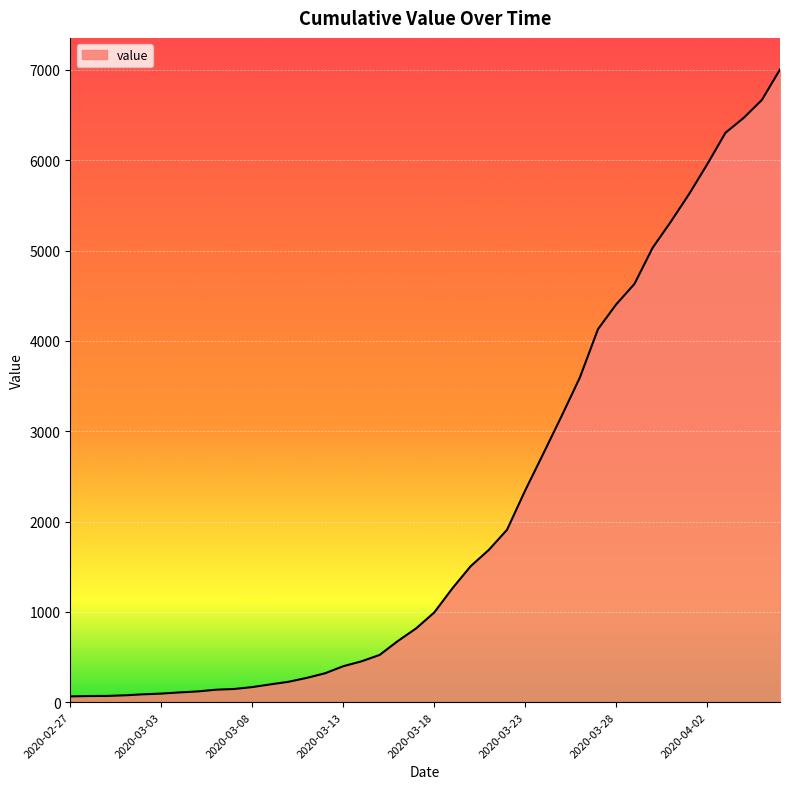

What is the maximum value shown in the chart?

7004